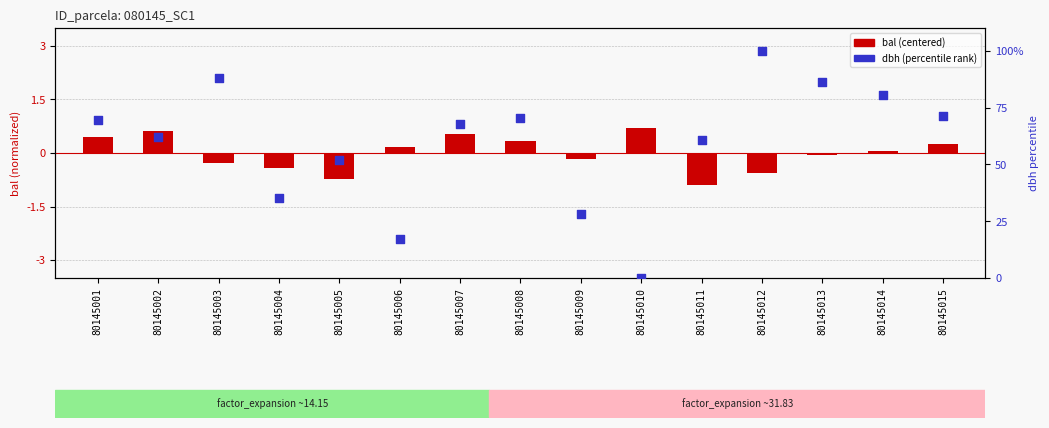

At which category is the sum across all series the highest?

80145012